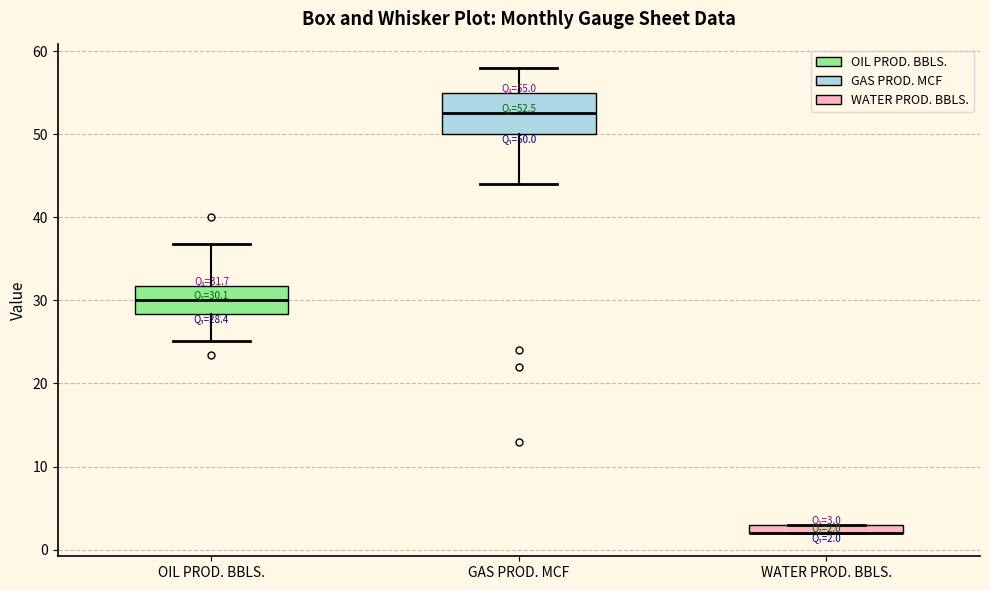

Comparing the boxes themselves (not the whiskers), which one is the tallest?

GAS PROD. MCF